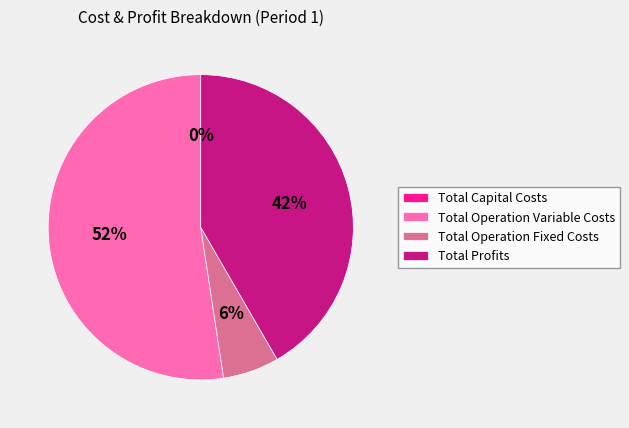

How much of the chart is everything except Total Operation Variable Costs?

47.6%